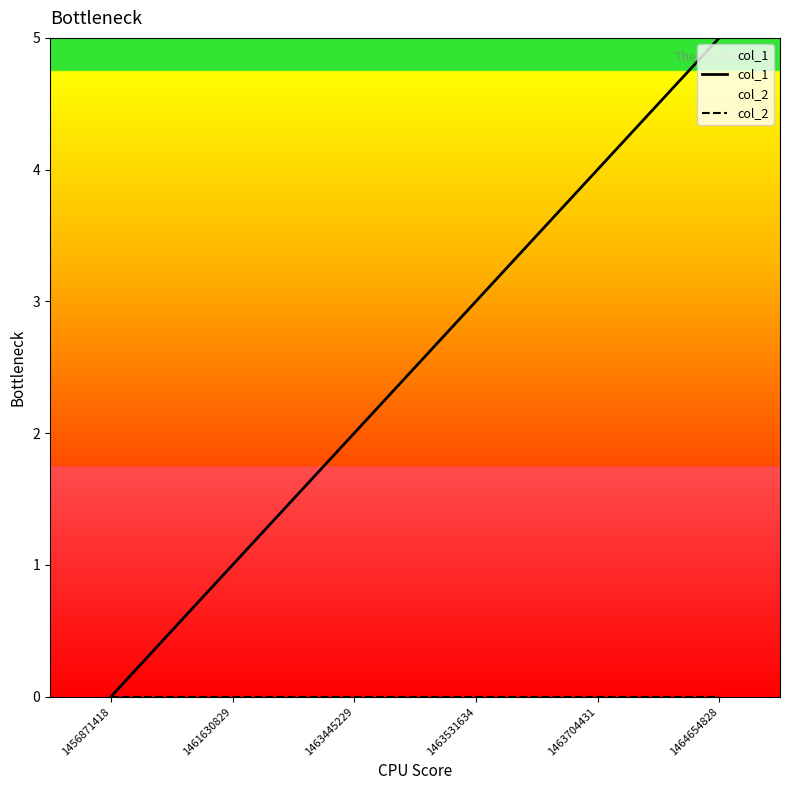

What is the total value across all series at 1461630829?

1